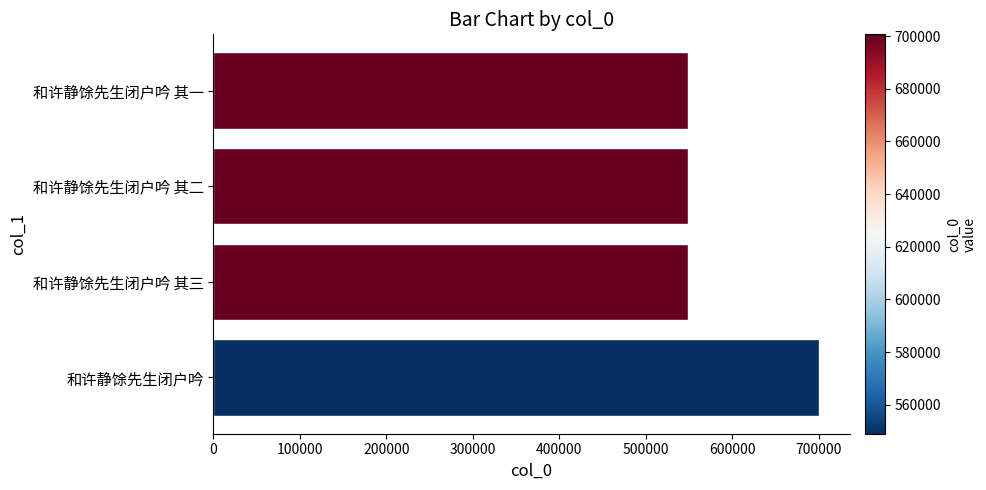

How many data points does each series have?

4